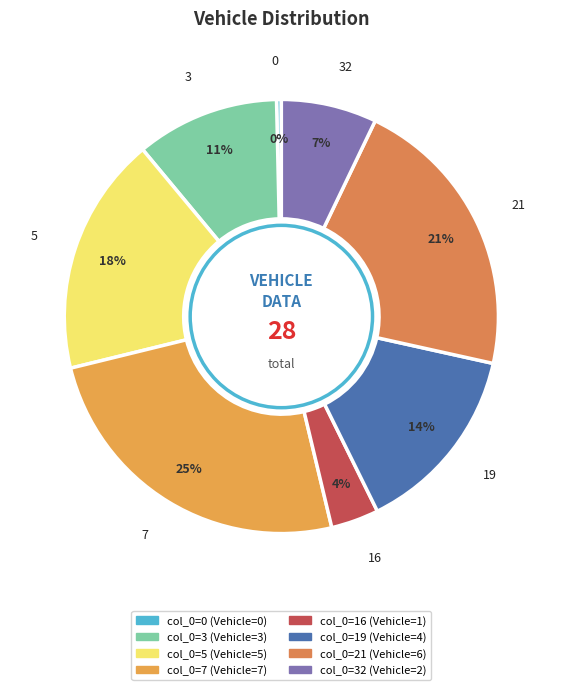

The 0 slice represents 0% of the pie. True or false?

True